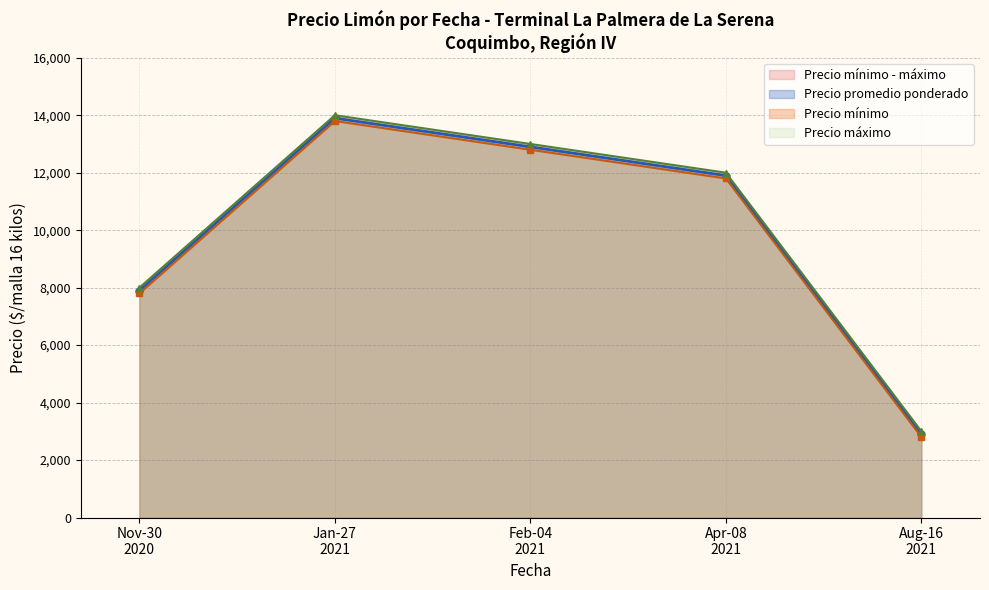

True or false: Precio máximo has a value of 3000 at 2021-08-16.

True